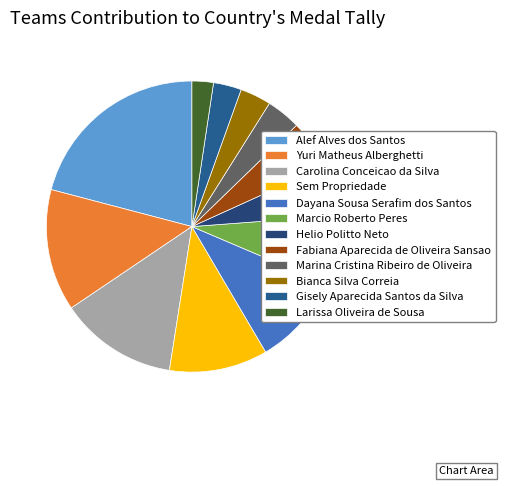

Rank the categories by value from lowest to highest.

Larissa Oliveira de Sousa, Gisely Aparecida Santos da Silva, Bianca Silva Correia, Marina Cristina Ribeiro de Oliveira, Fabiana Aparecida de Oliveira Sansao, Helio Politto Neto, Marcio Roberto Peres, Dayana Sousa Serafim dos Santos, Sem Propriedade, Carolina Conceicao da Silva, Yuri Matheus Alberghetti, Alef Alves dos Santos